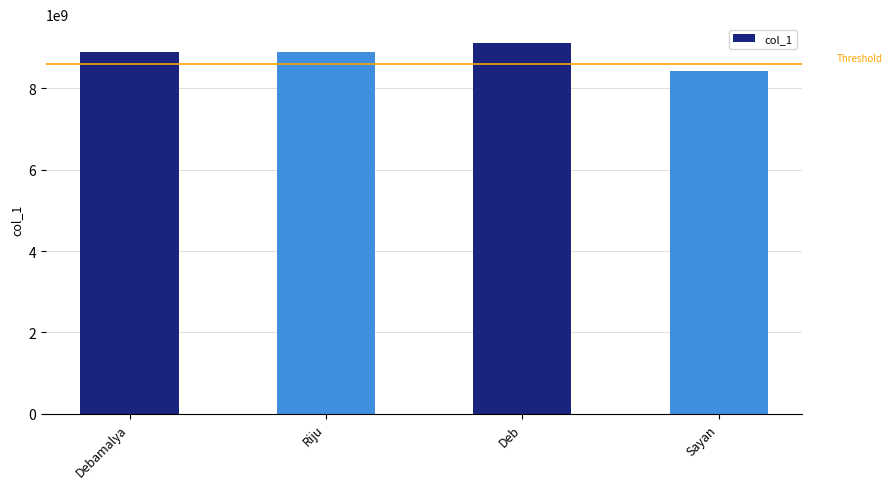

What is the smallest value displayed?

8437672339